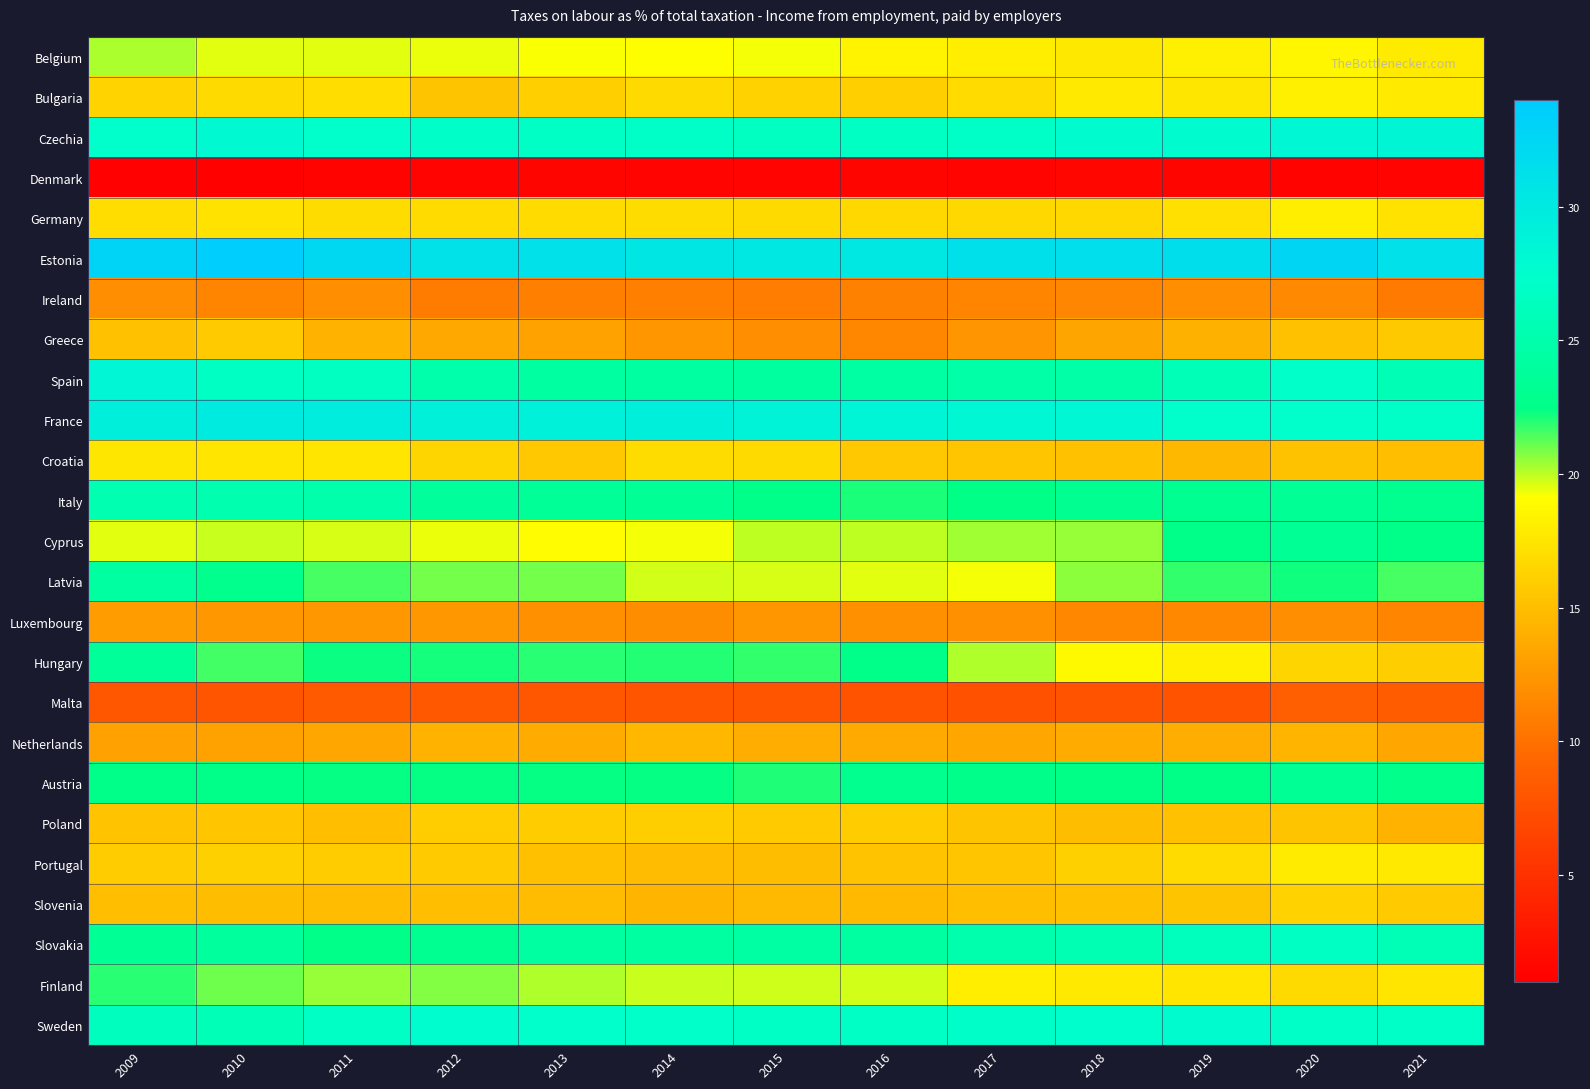

At how many categories does at least one series exceed 4?

13